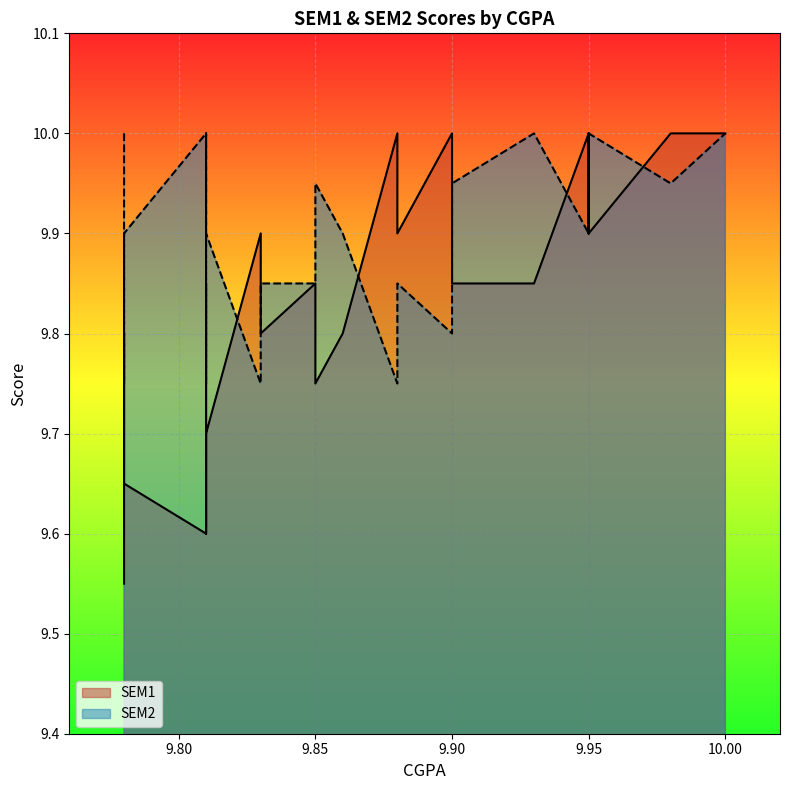

True or false: SEM2 has a value of 10.0 at 9.95.

True